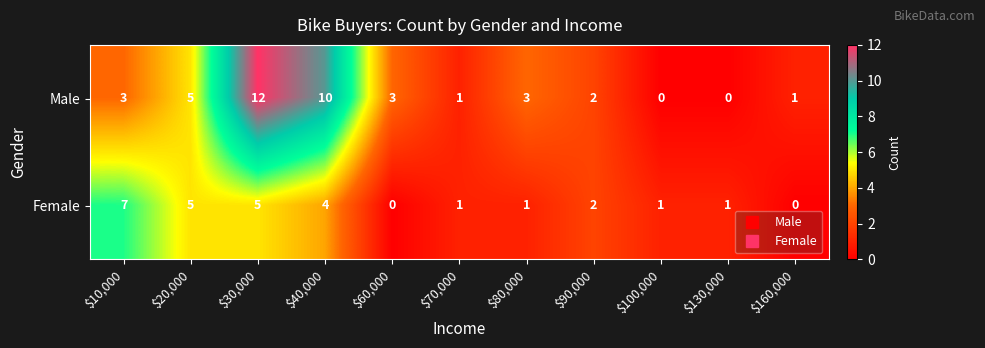

How many positive values does the Female series have?

9